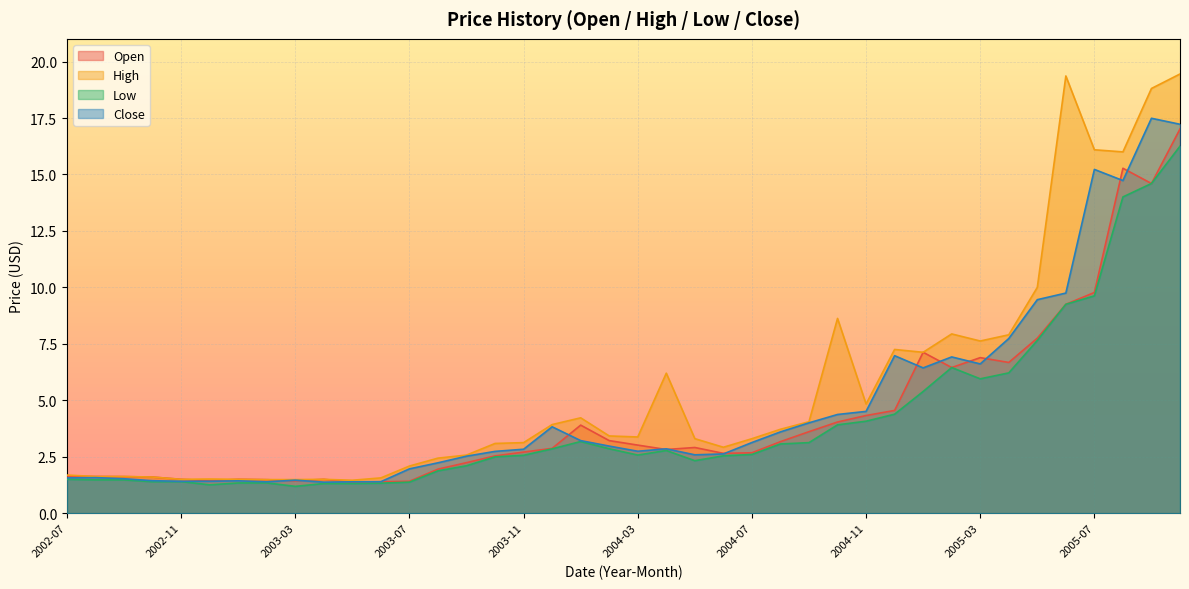

Is the value of Close at 2005-08 greater than the value of Open at 2003-04?

Yes